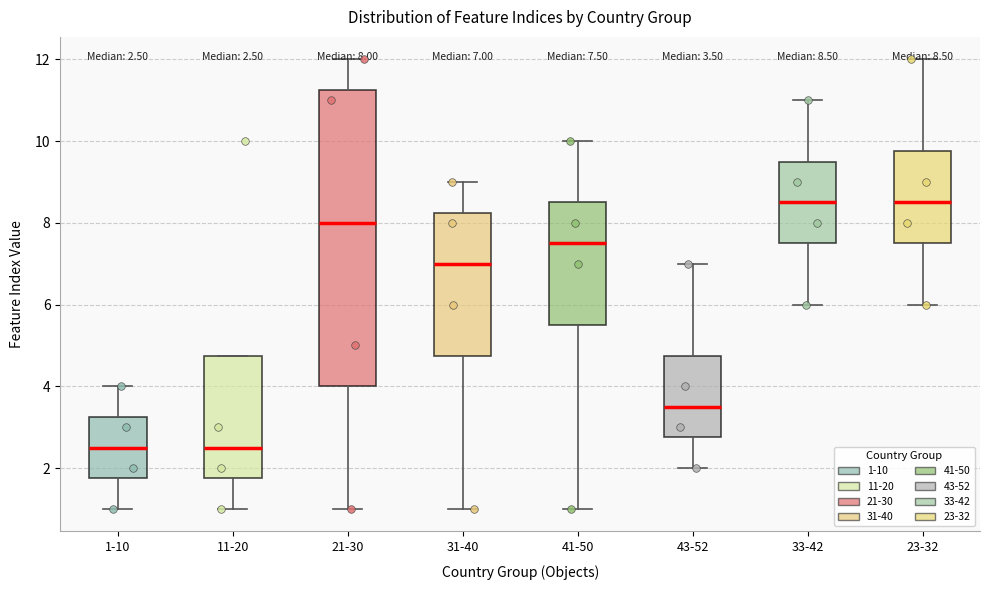

Which box is the tallest, from its lower edge to its upper edge?

21-30